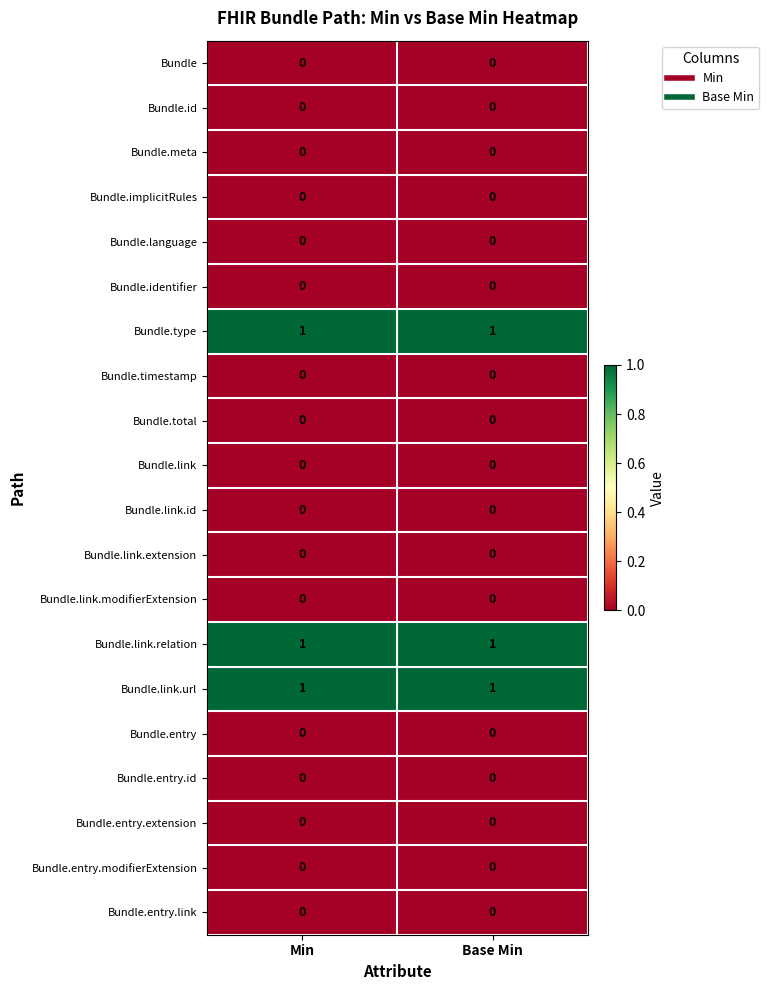

True or false: Bundle.link has a value of 0 at Min.

True